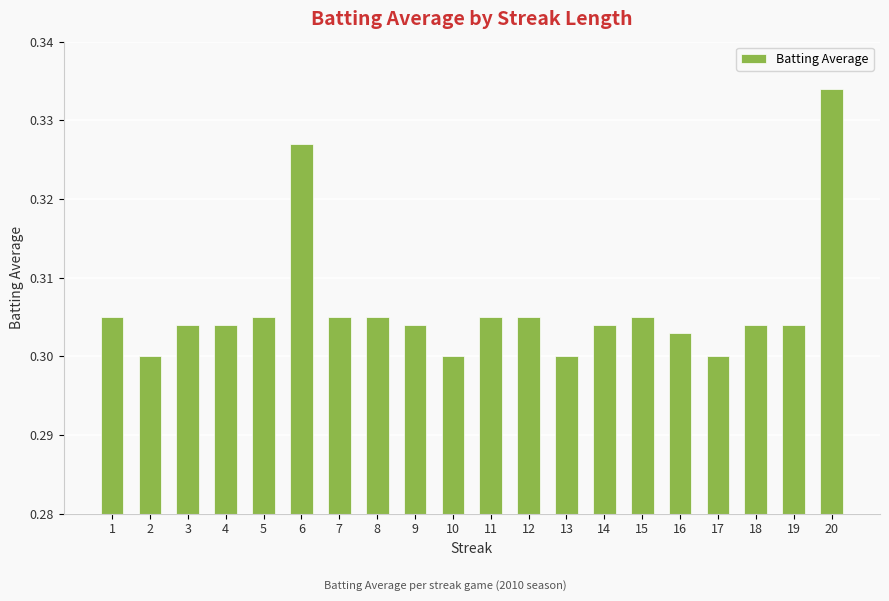

Between 15 and 9, which is larger?

15